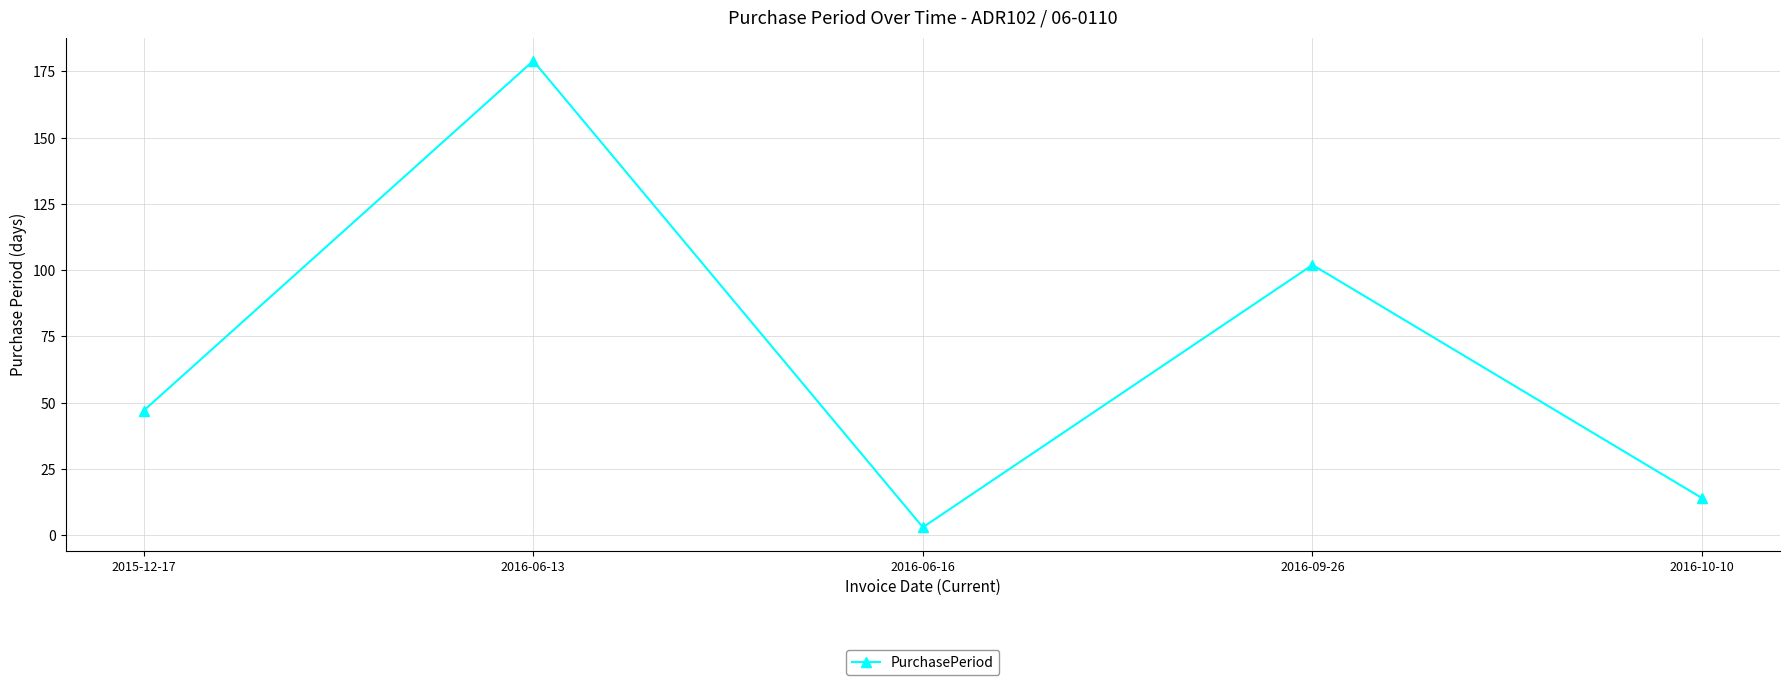

What is the sum of the values at 2016-10-10 and 2016-09-26?

116